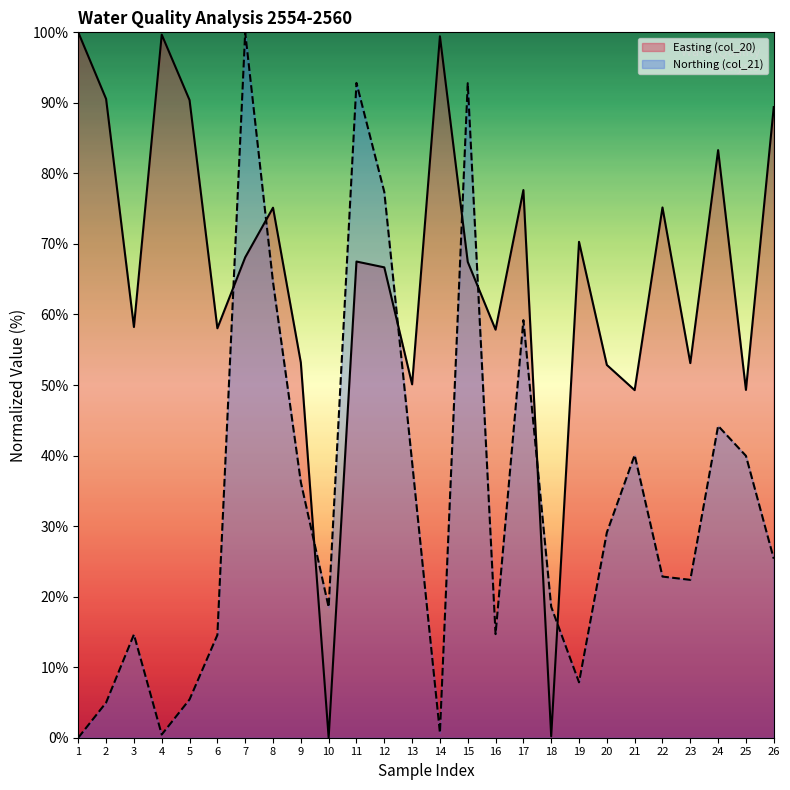

Reading right to left, extract all data points from this chart.

Easting (col_20): 89.4	49.3	83.3	53.1	75.2	49.3	52.8	70.3	0.2	77.6	57.8	67.5	99.4	50.1	66.7	67.5	0.0	53.2	75.1	68.1	58.0	90.4	99.7	58.2	90.6	100.0
Northing (col_21): 25.4	40.0	44.2	22.4	22.8	40.1	29.1	7.9	18.6	59.2	14.7	92.8	0.7	39.1	77.4	92.8	18.5	36.2	64.6	100.0	14.6	5.4	0.4	14.6	5.0	0.0